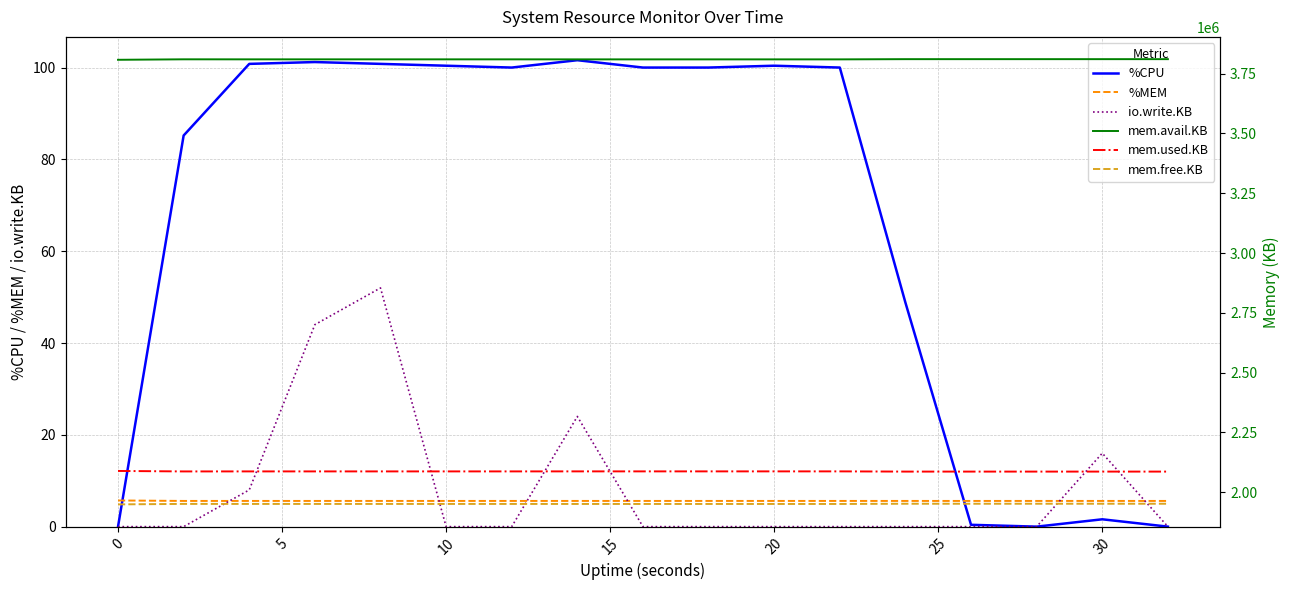

True or false: io.write.KB has a value of 29.5 at 10.

False